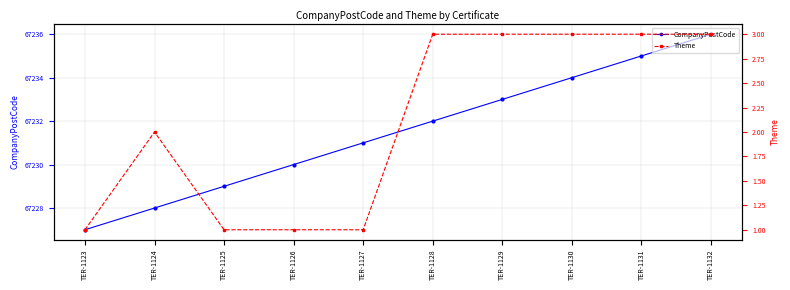

What is the difference between the CompanyPostCode values at TER-1126 and TER-1129?

3